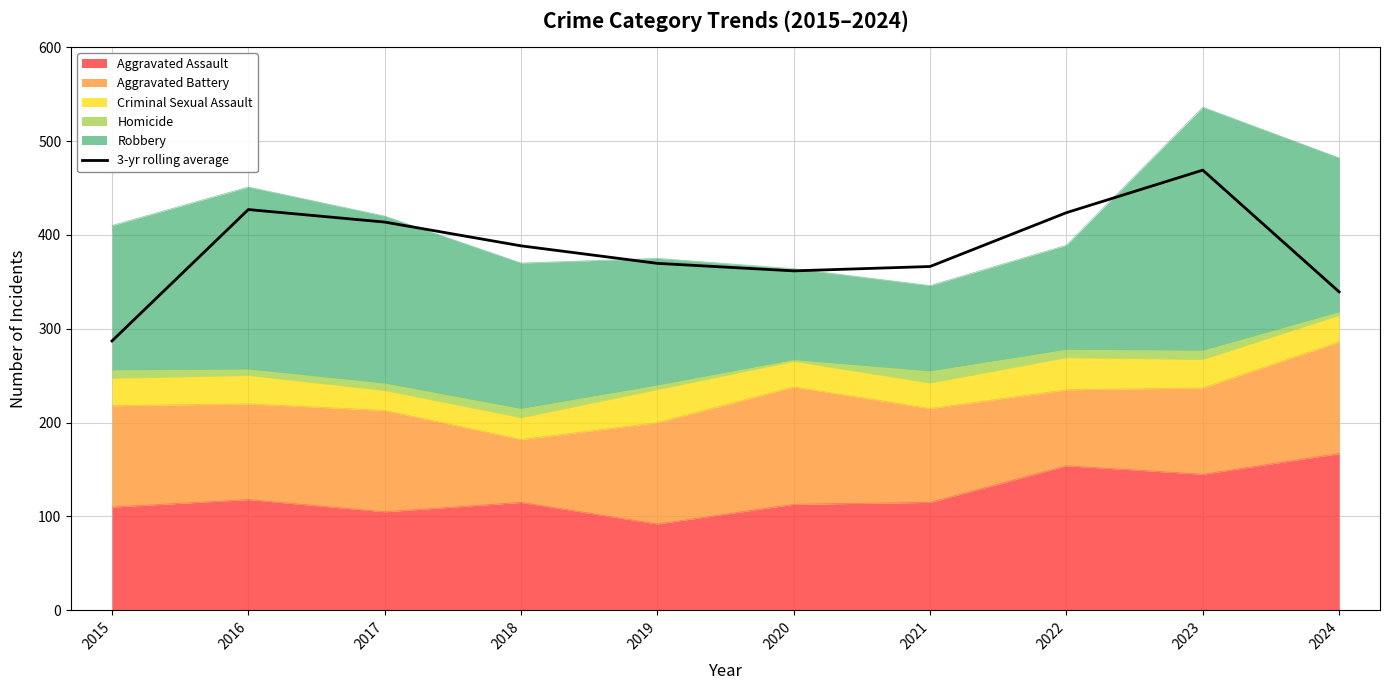

At which category does the chart reach its peak across all series?

2023